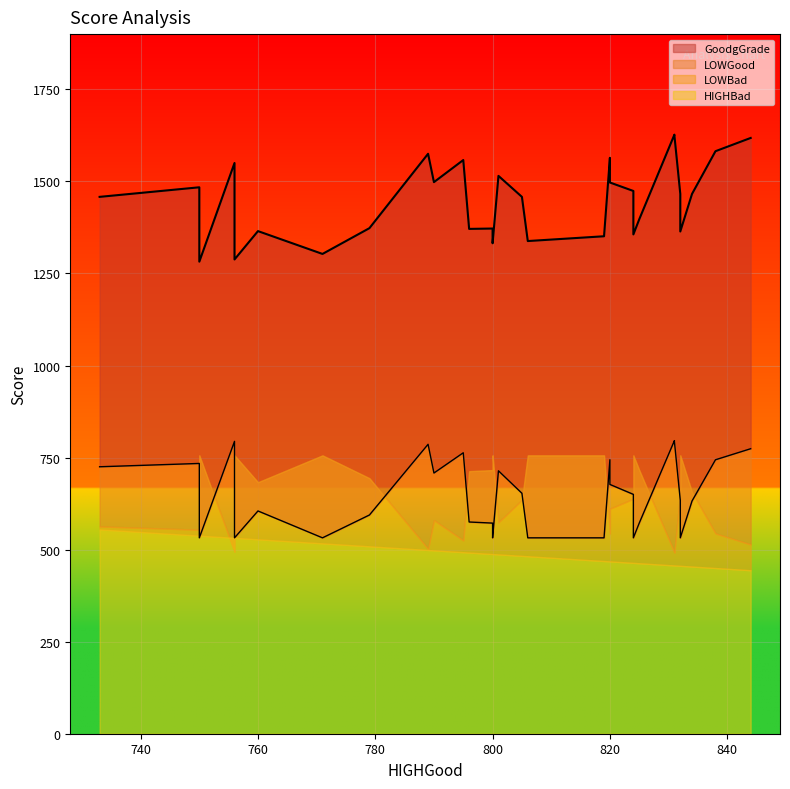

Which series has the largest total across all categories?

GoodgGrade